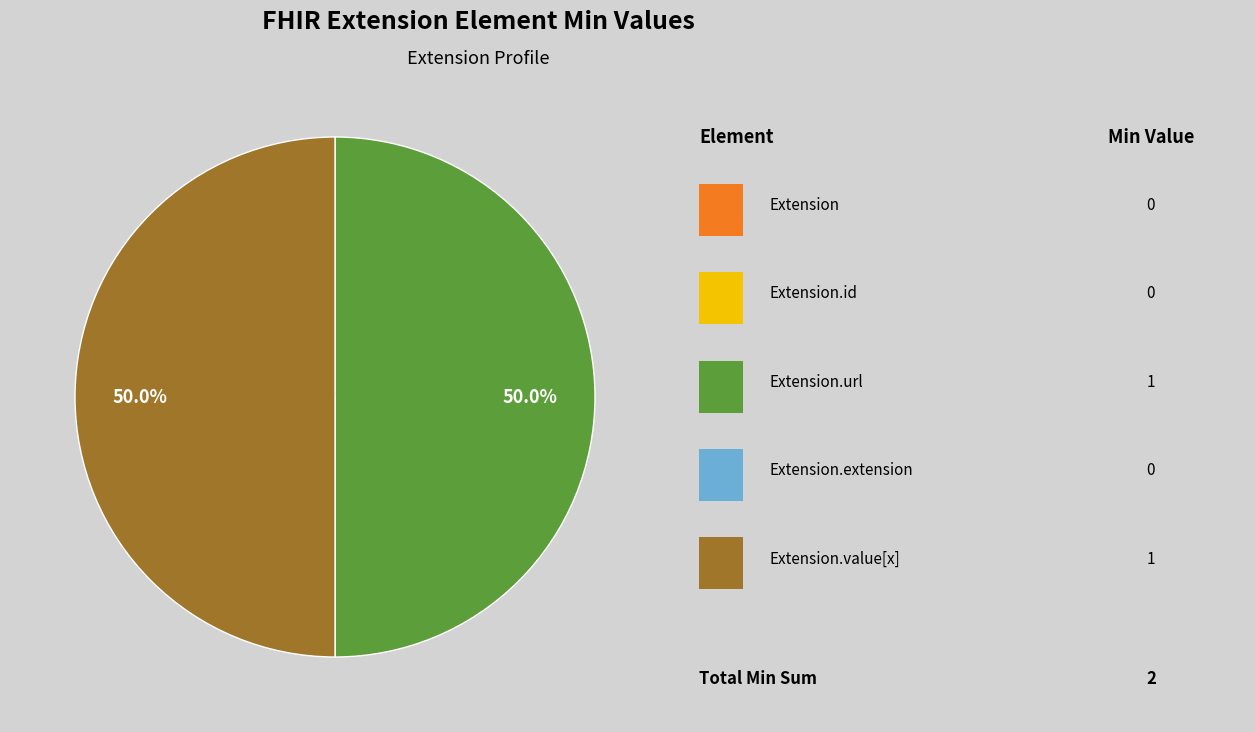

Count the number of slices in the pie.

5